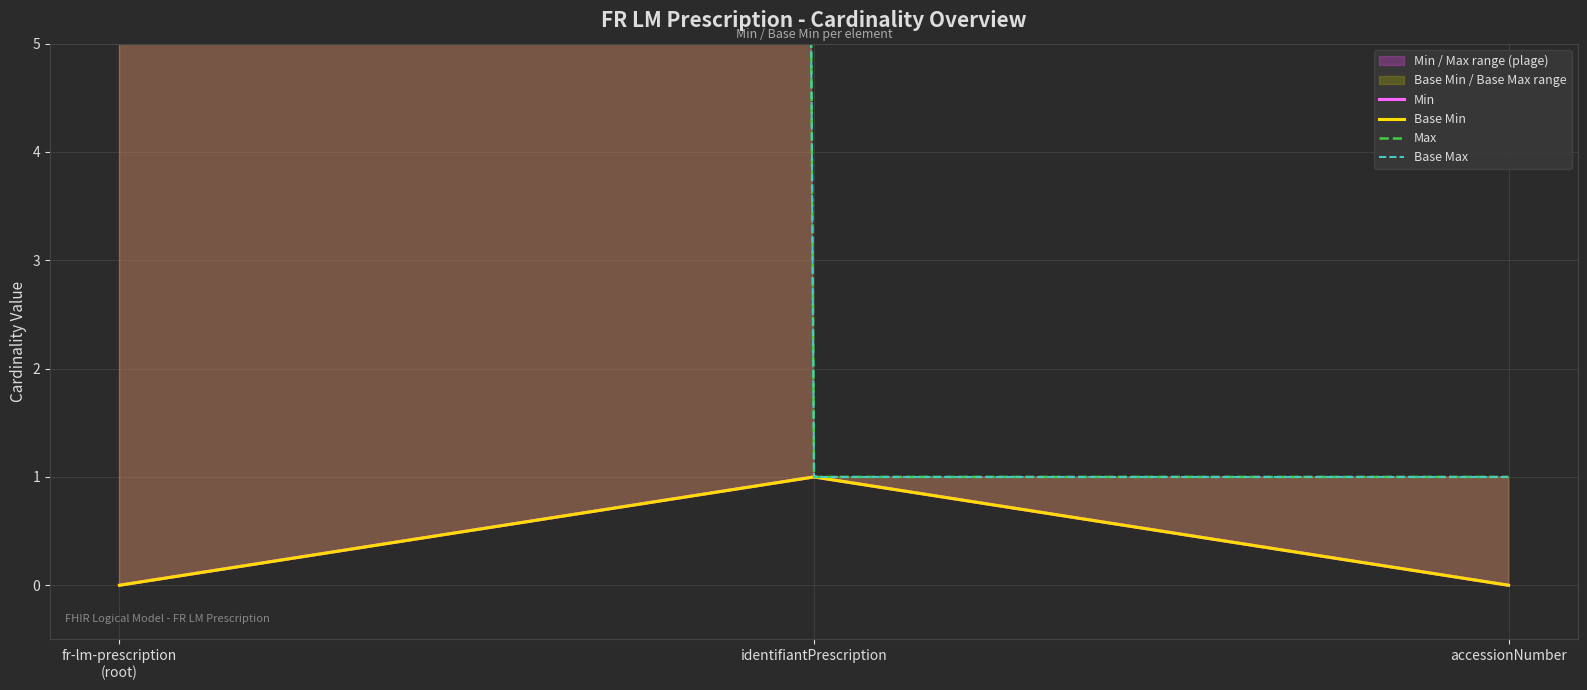

What is the difference between the maximum and minimum values in the Max series?

998